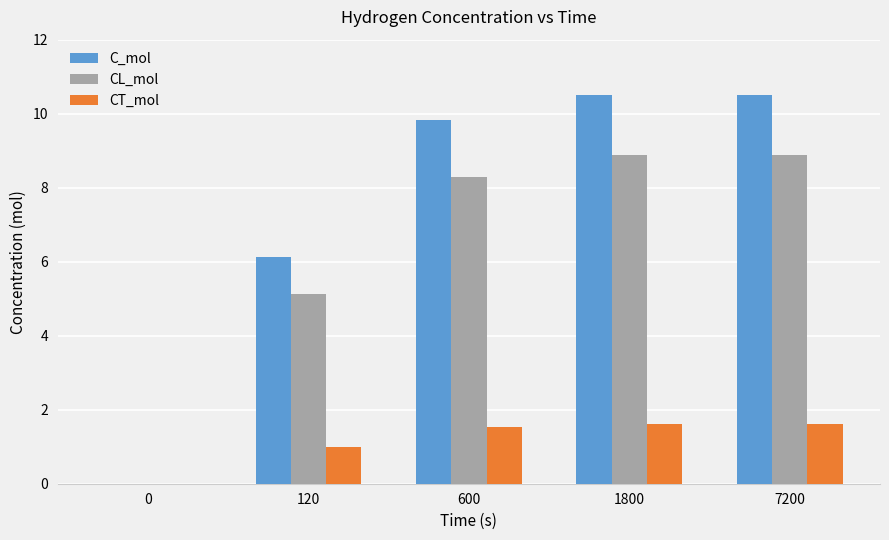

Where does the CL_mol series first go above 8?

600